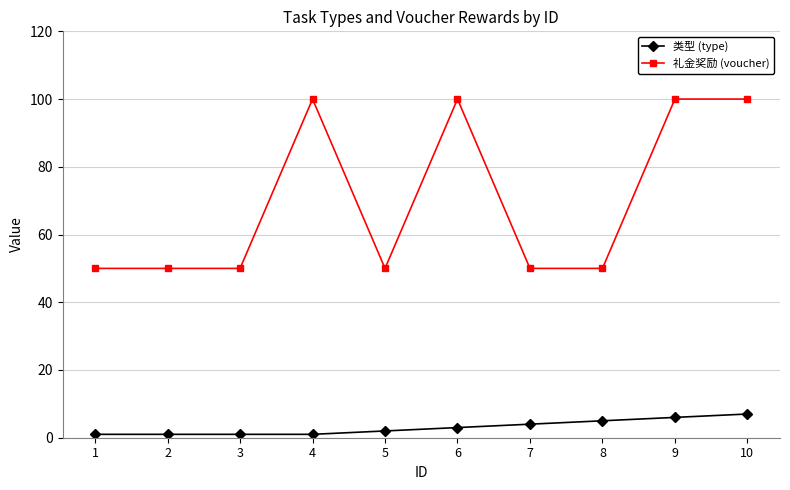

What is the sum of all 礼金奖励 (voucher) values?

700